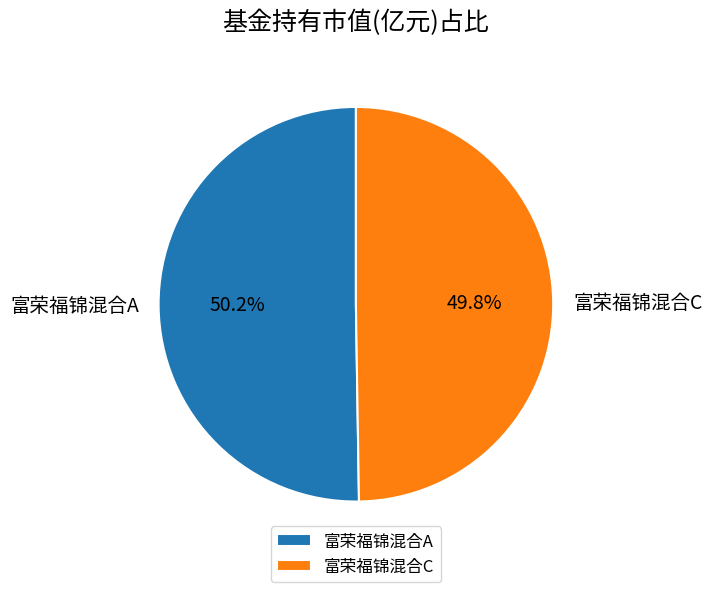

Combined, what portion of the pie is 富荣福锦混合C and 富荣福锦混合A?

100.0%